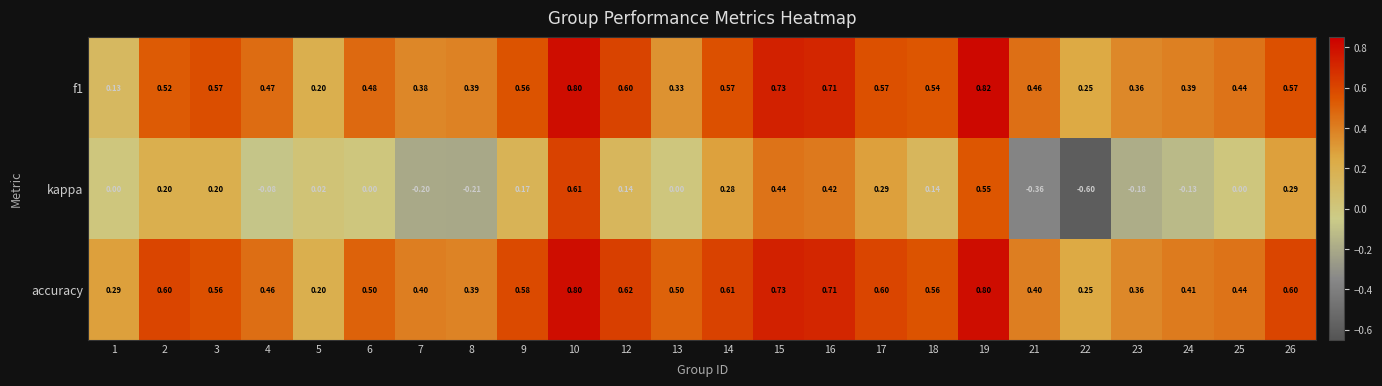

Which series has the largest total across all categories?

accuracy